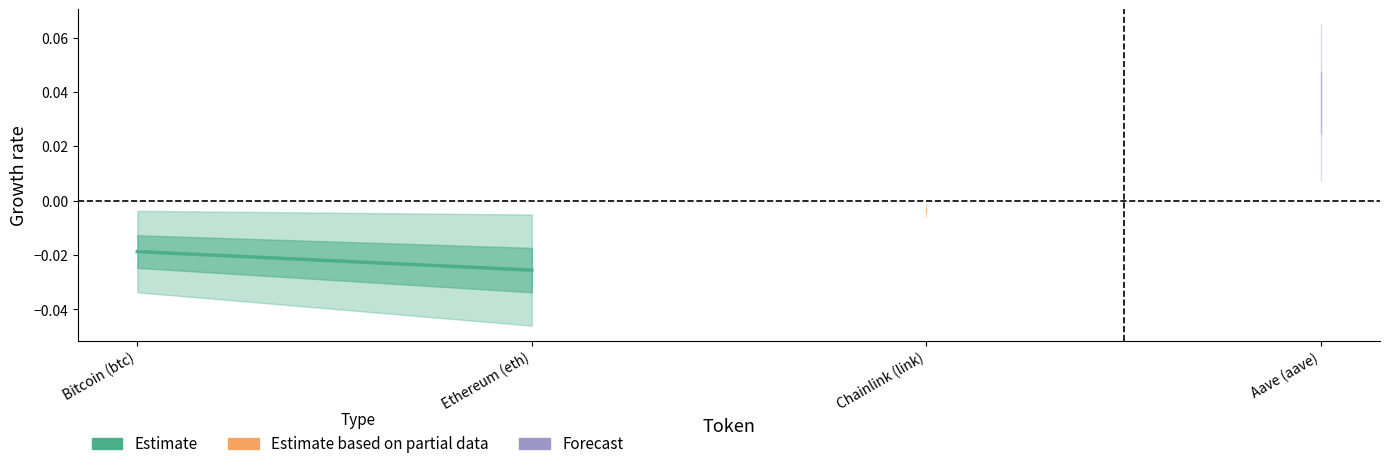

Is this an area chart (filled region under the line)?

No